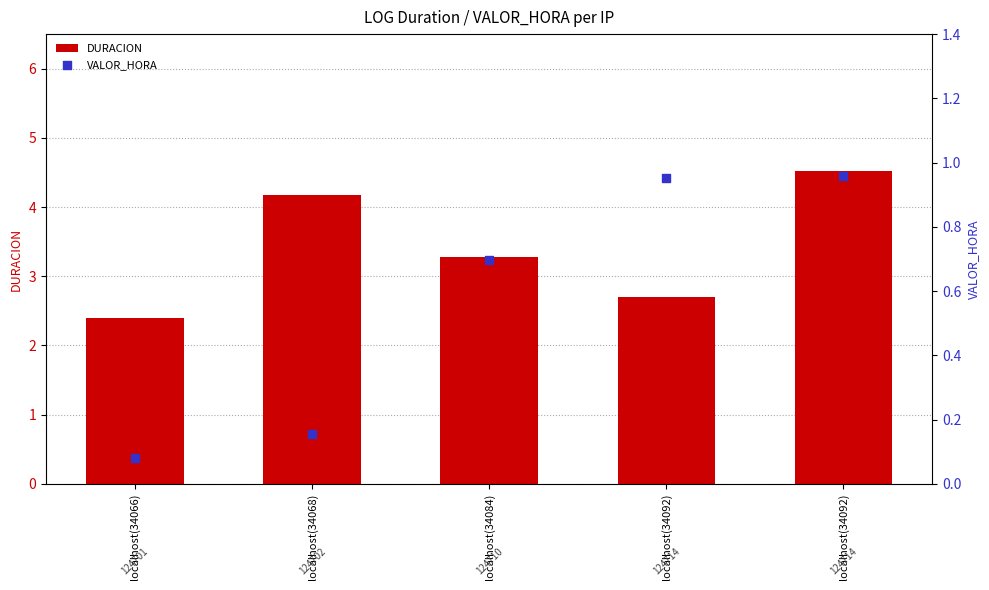

What are all the series names shown in the legend?

DURACION, VALOR_HORA